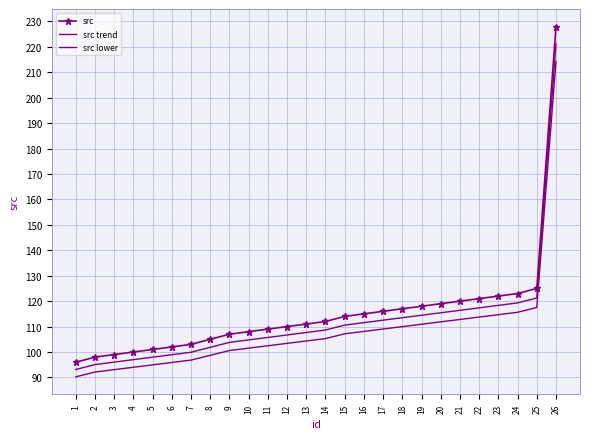

Which series changed the most between 7 and 21?

src